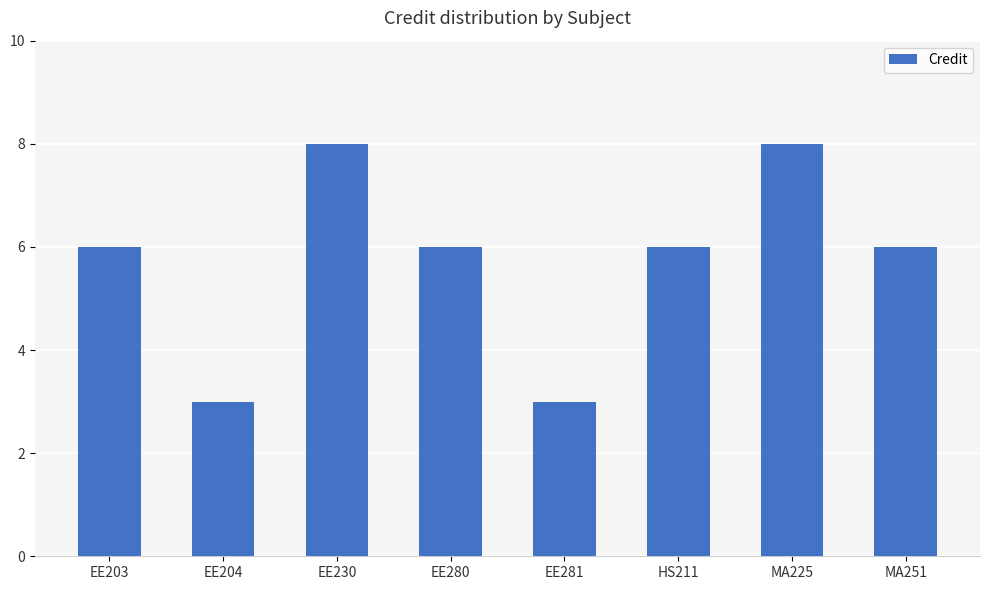

What position from the right is EE203?

8